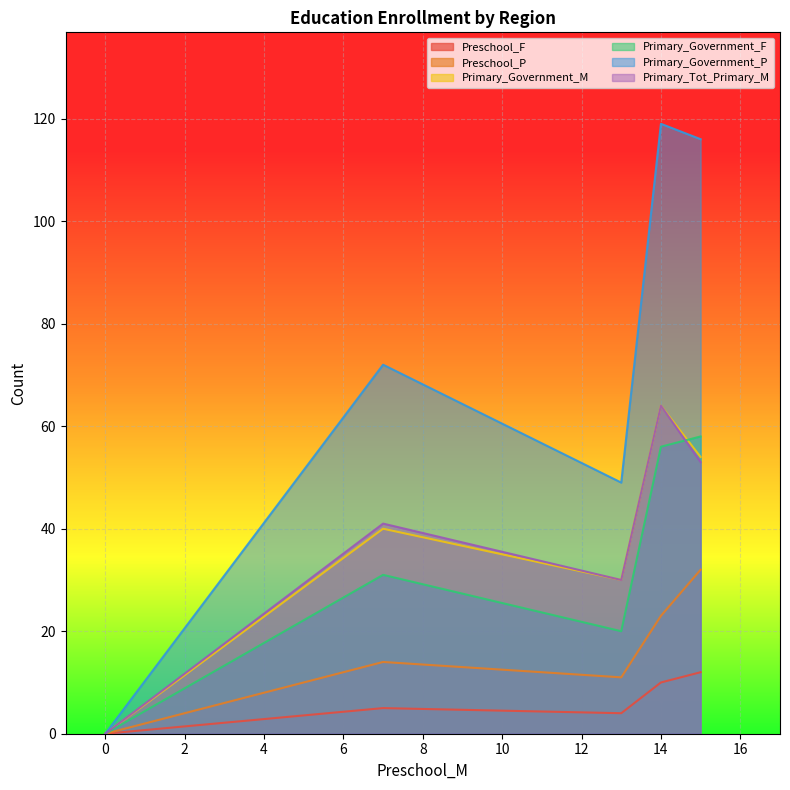

What is the sum of all Primary_Government_F values?

165